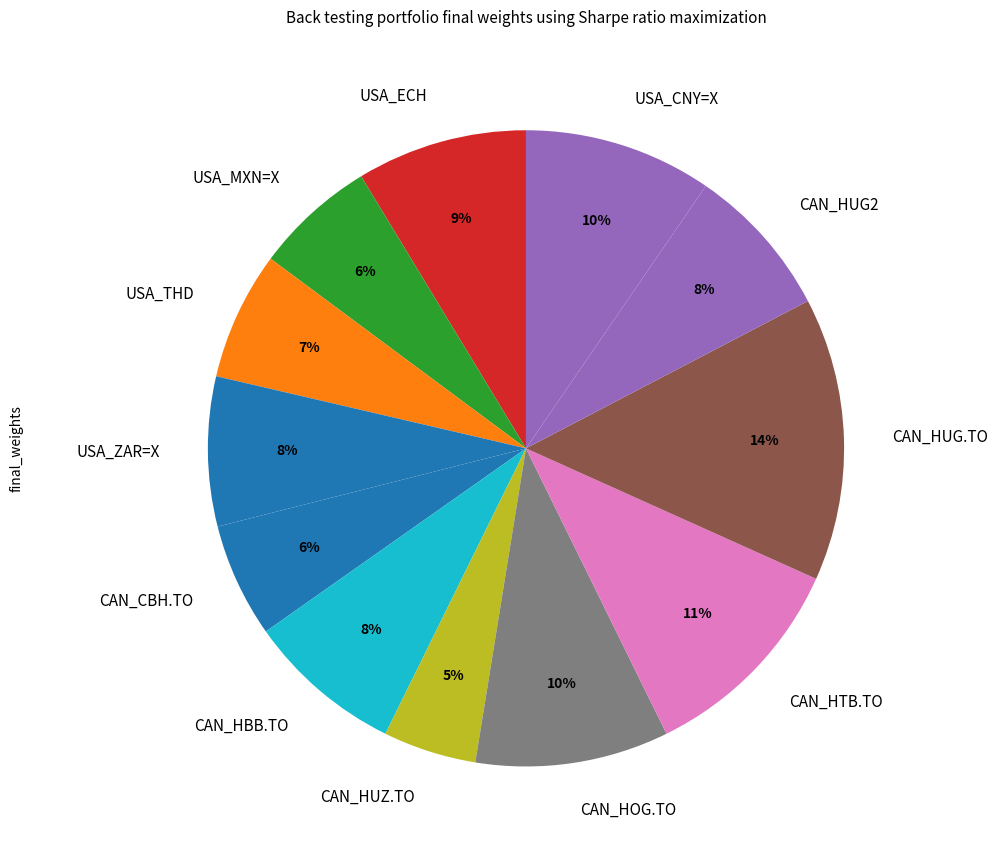

The CAN_HOG.TO slice represents 22% of the pie. True or false?

False